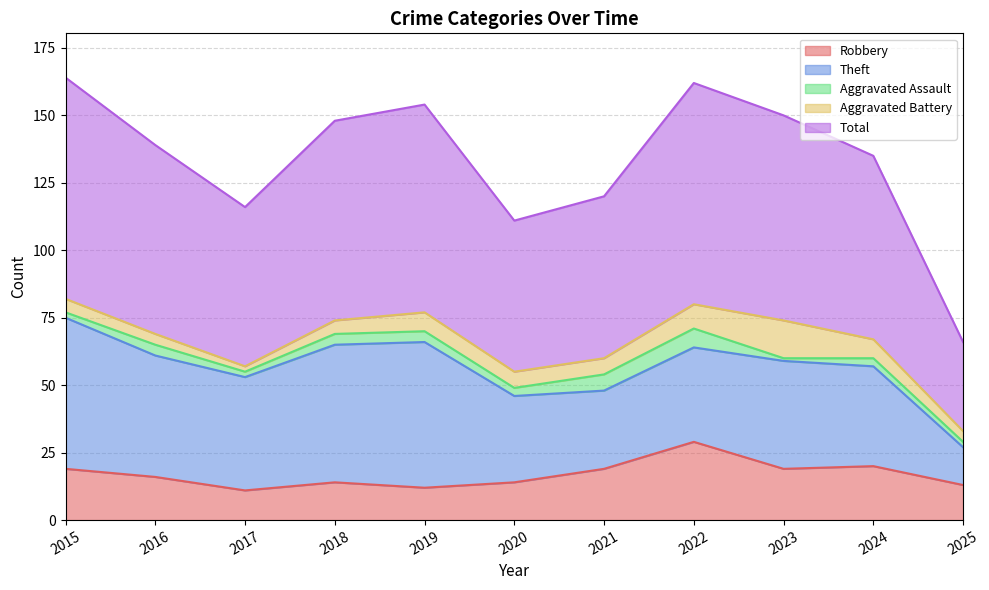

True or false: Robbery and Aggravated Assault intersect in this chart.

False